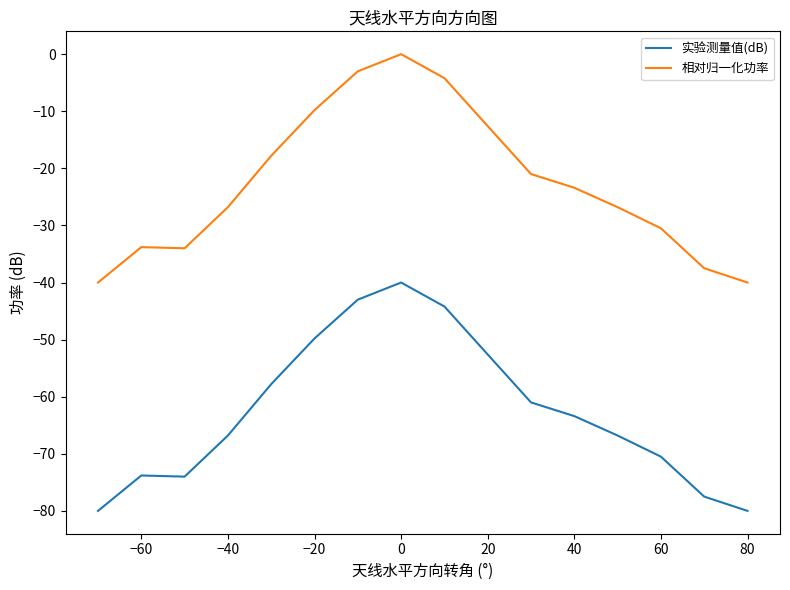

Rank the series by their average value, from lowest to highest.

实验测量值(dB), 相对归一化功率